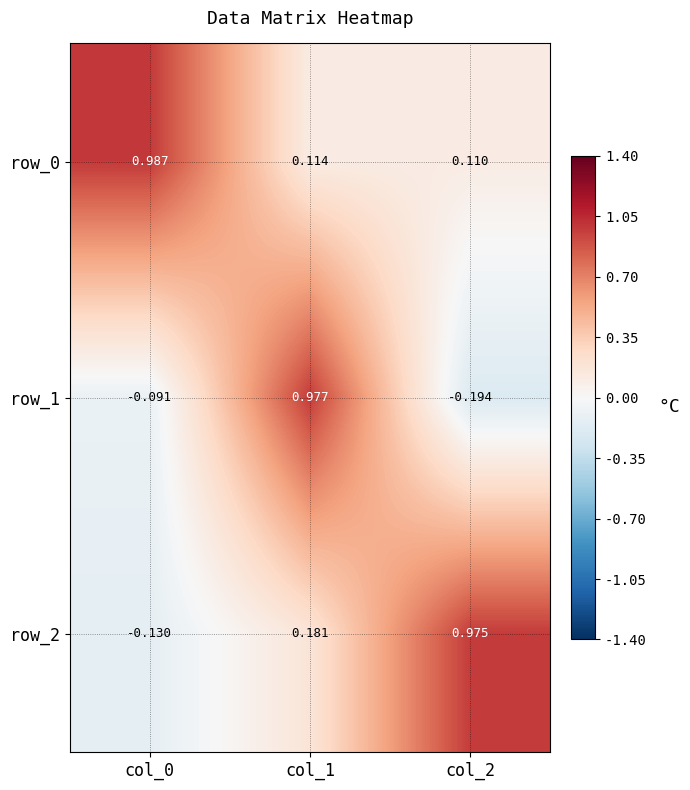

At how many categories does at least one series exceed 0?

3